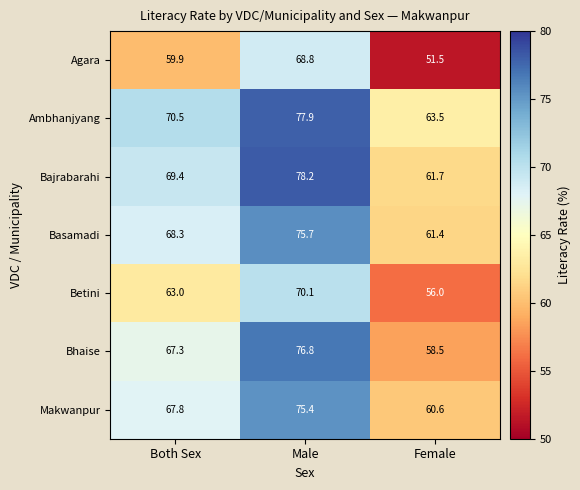

The Betini series shows 70.1 at Male. True or false?

True